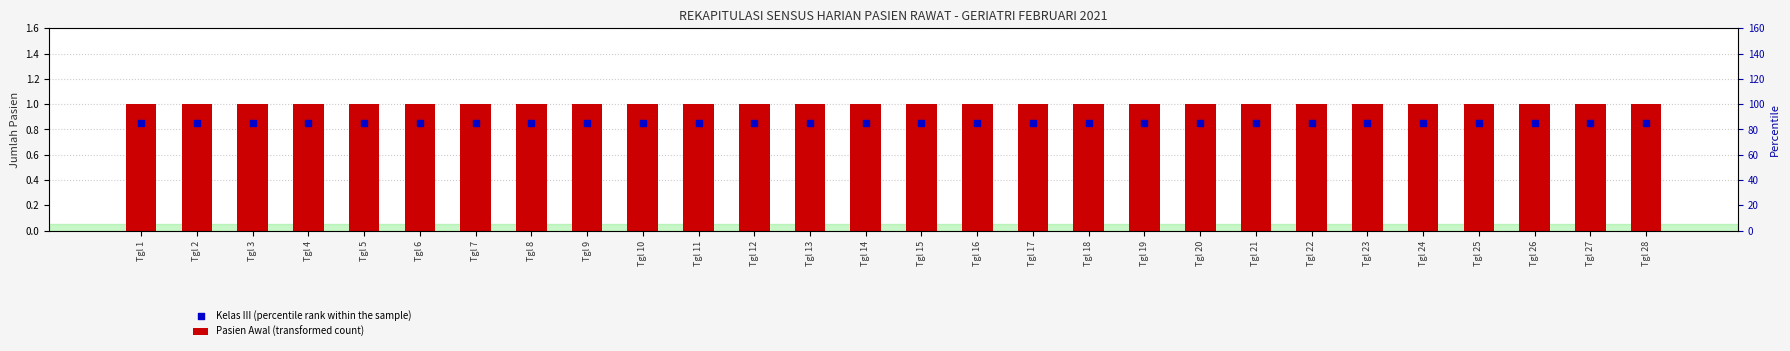

At which category is the sum across all series the highest?

Tgl 1